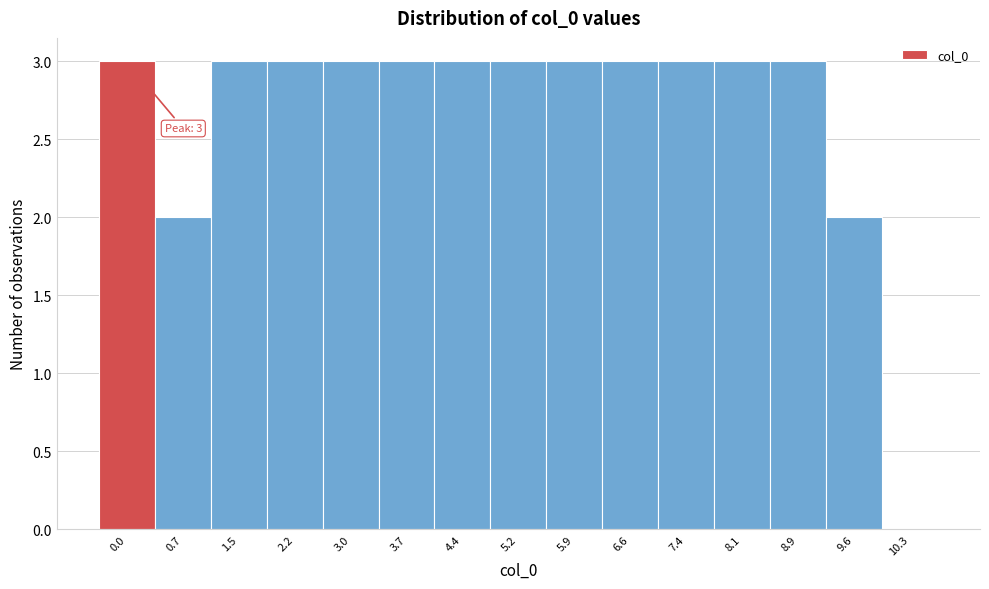

Reading right to left, list all the values displayed in this chart.

10.3=0	9.6=2	8.9=3	8.1=3	7.4=3	6.6=3	5.9=3	5.2=3	4.4=3	3.7=3	3.0=3	2.2=3	1.5=3	0.7=2	0.0=3